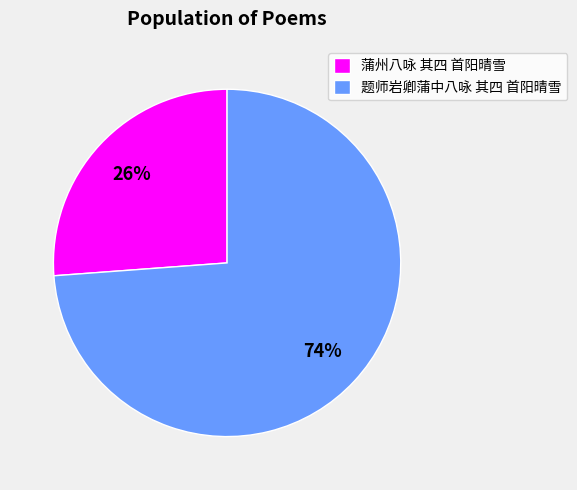

Combined, do 题师岩卿蒲中八咏 其四 首阳晴雪 and 蒲州八咏 其四 首阳晴雪 account for over 50%?

Yes